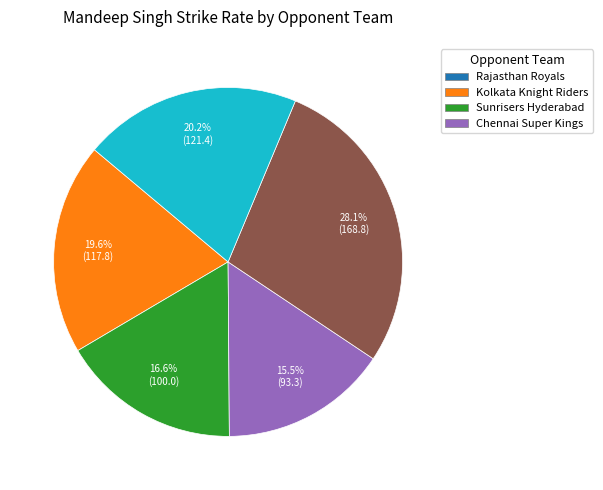

Does any single category account for the majority?

No